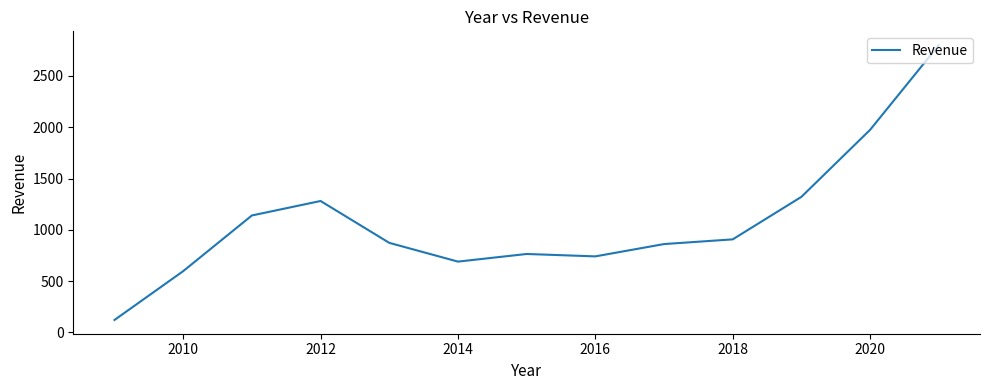

What is the difference between the maximum and minimum values?

2679.5